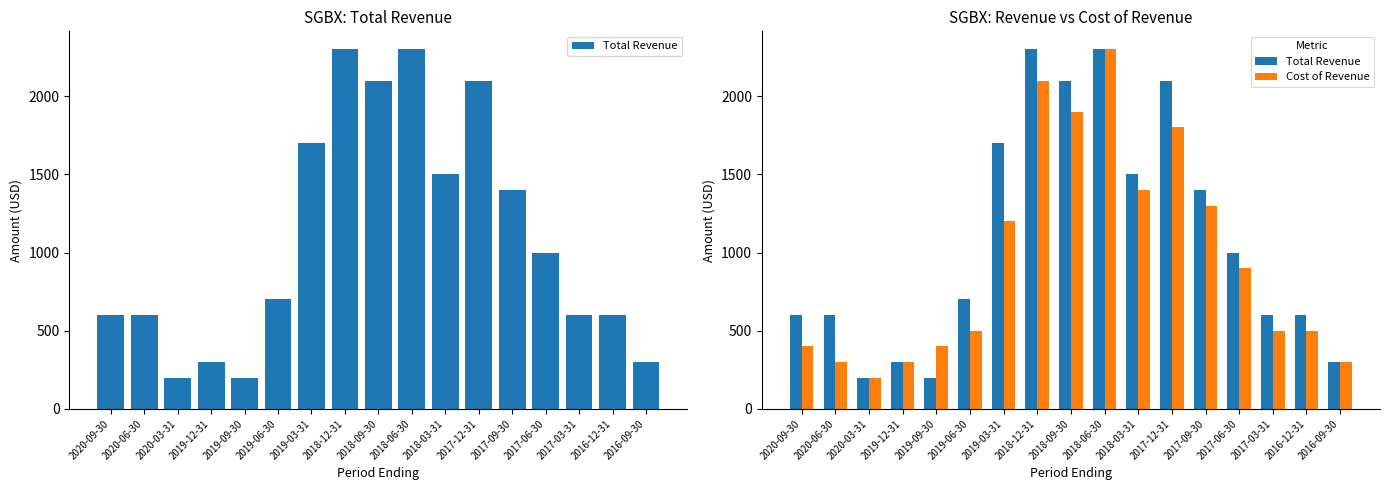

Read the Cost of Revenue value at 2017-12-31.

1800